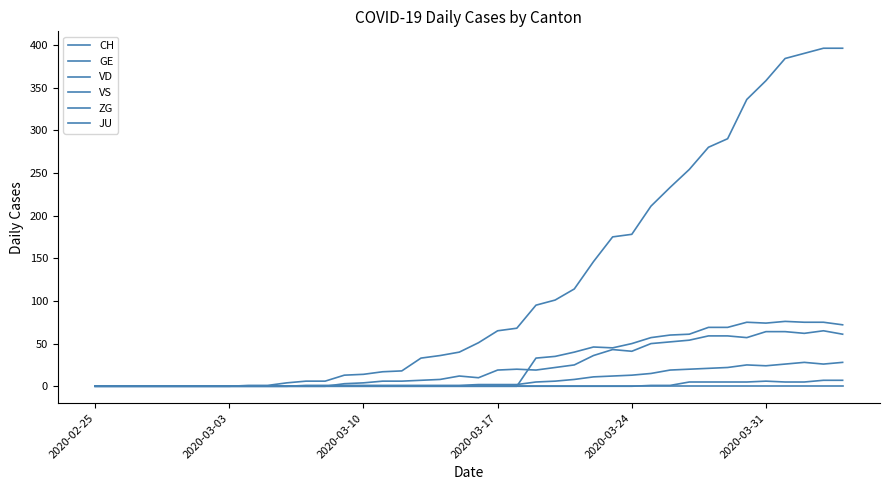

Is this an area chart (filled region under the line)?

No